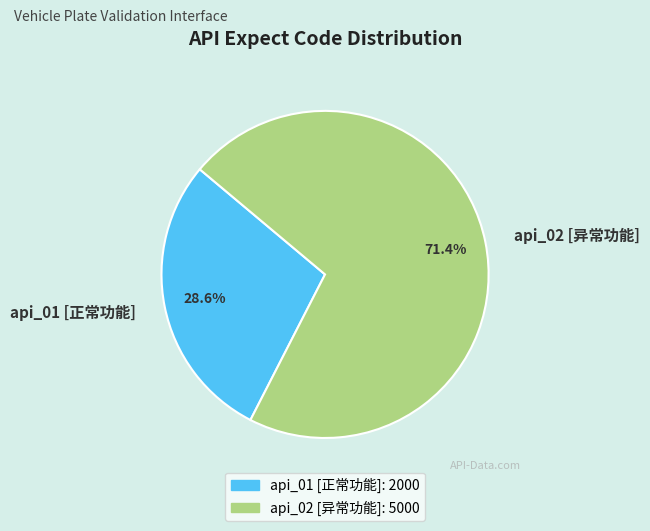

To the nearest percent, what percentage of the pie is api_01 [正常功能]?

29%